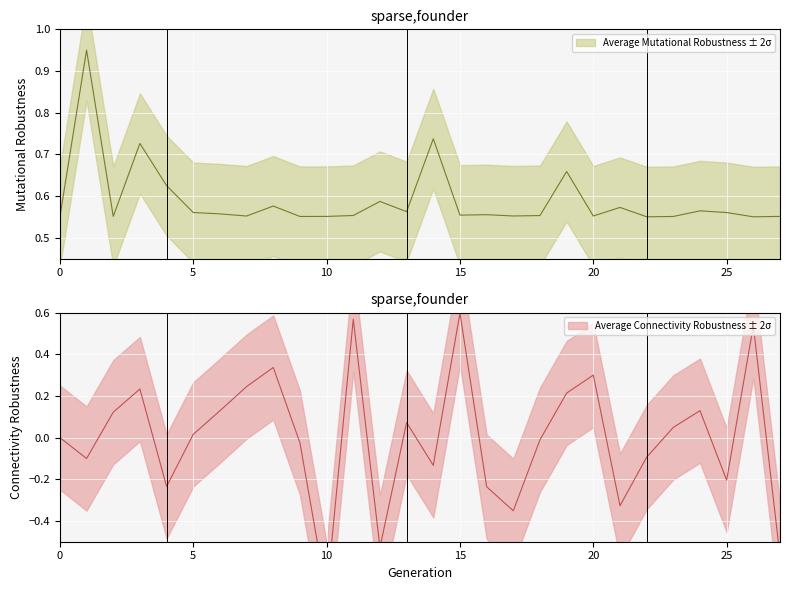

At which category is the sum across all series the highest?

15